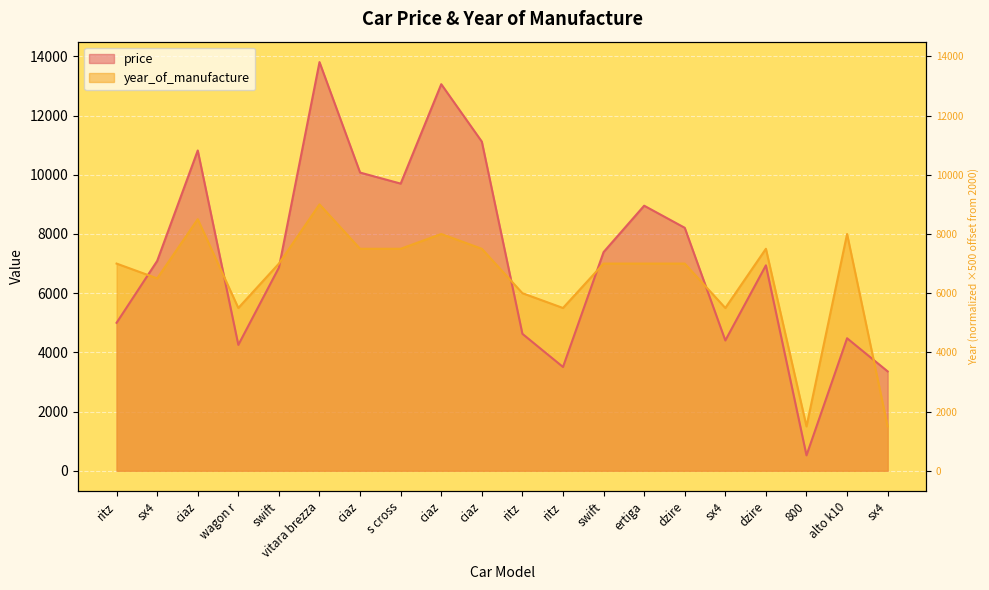

What are all the series names shown in the legend?

price, year_of_manufacture